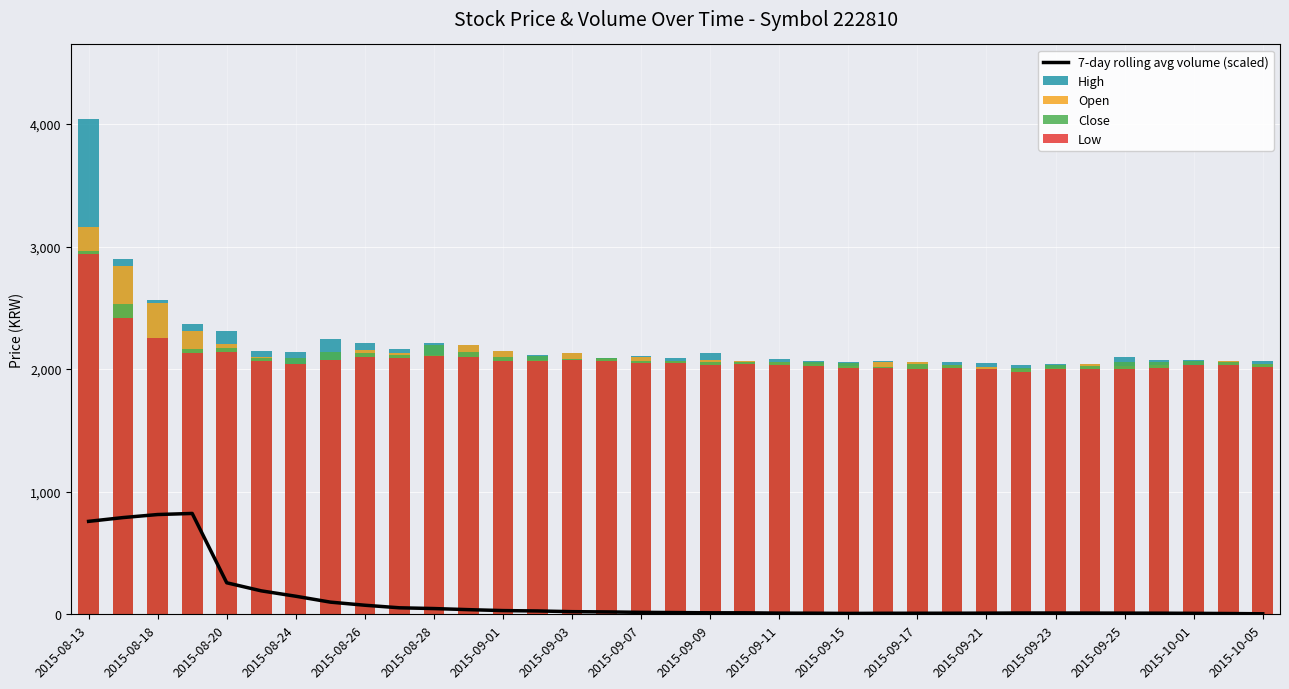

What is the total value across all series at 2015-10-05?

8286.1